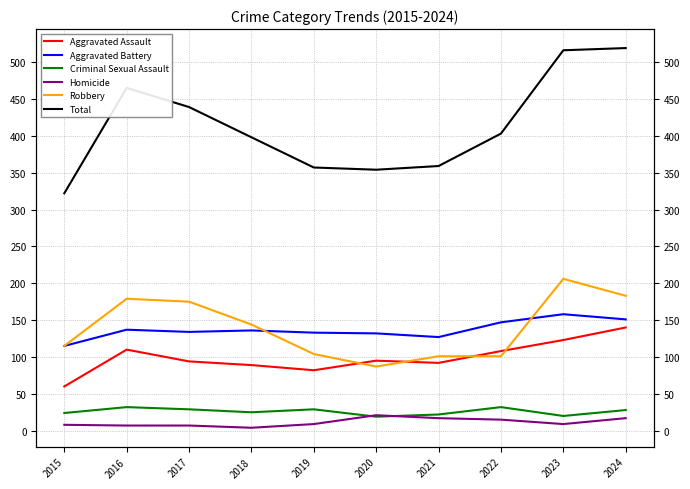

Which series changed the most between 2018 and 2019?

Total